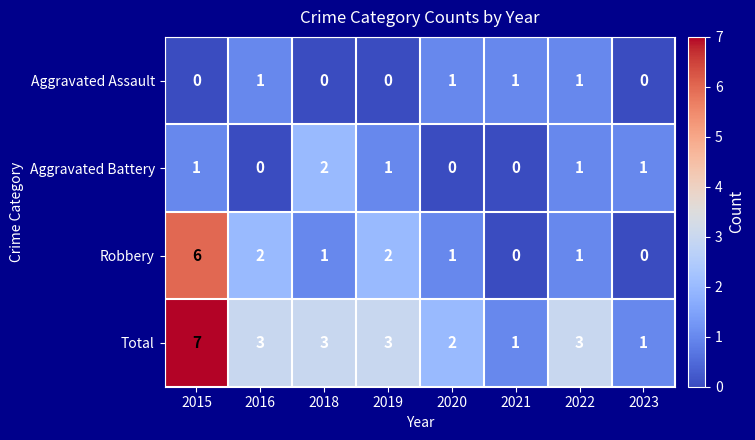

Count the Aggravated Assault values in the range 0 to 1.

8